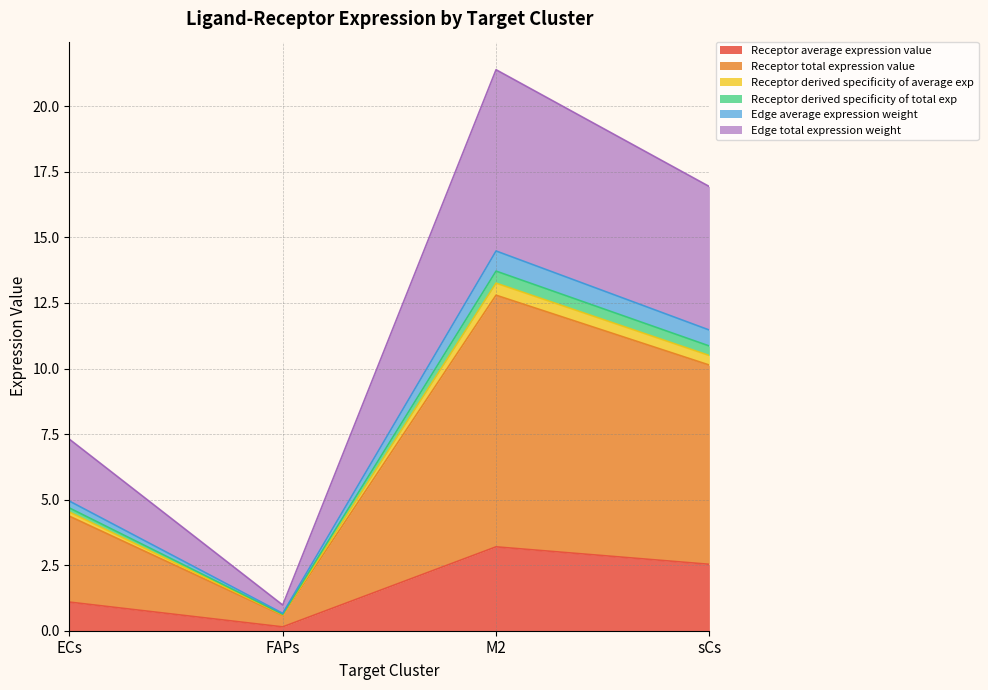

True or false: Edge total expression weight and Receptor average expression value cross at least once.

False